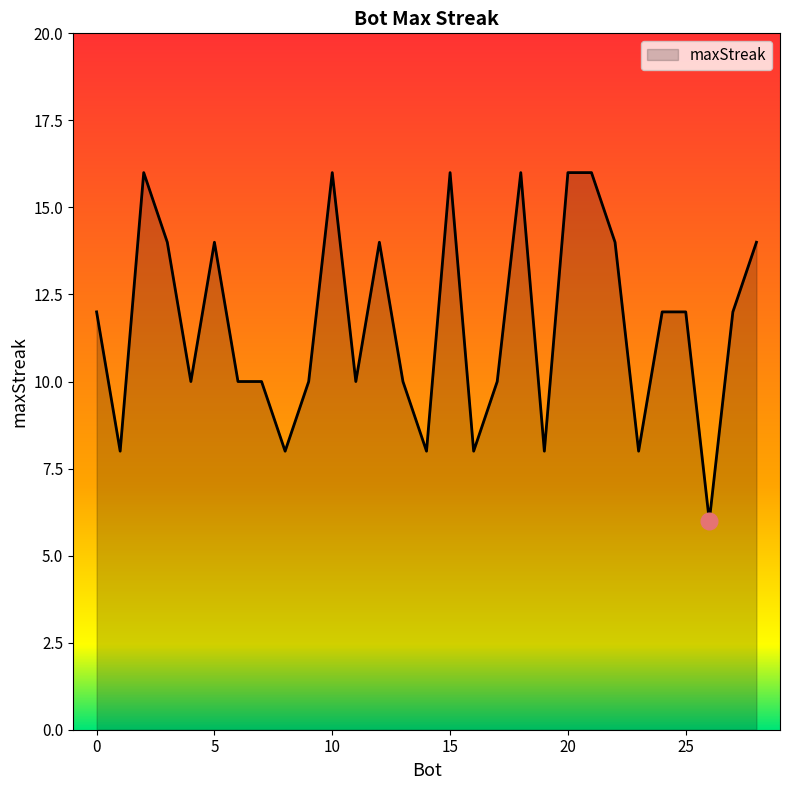

What is the minimum value shown in the chart?

6